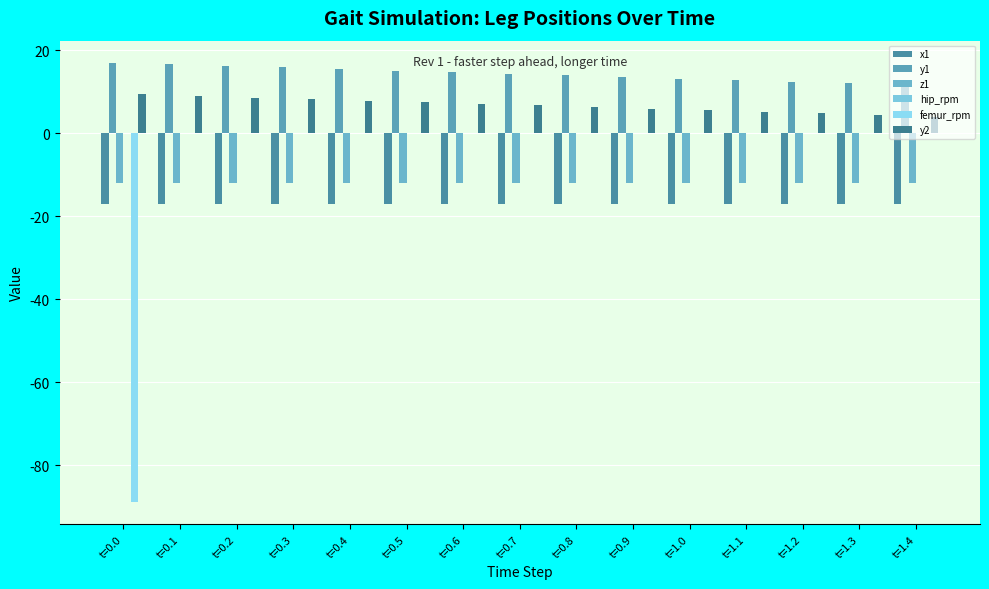

Count the number of data series in this chart.

5